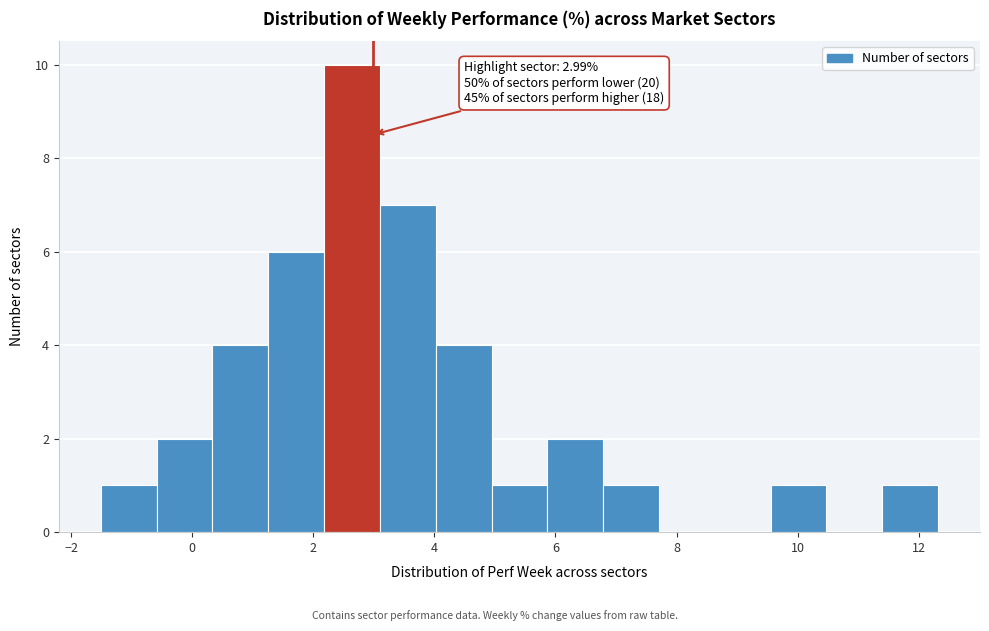

Which range on the x-axis has the tallest bar?

2.2 to 3.2